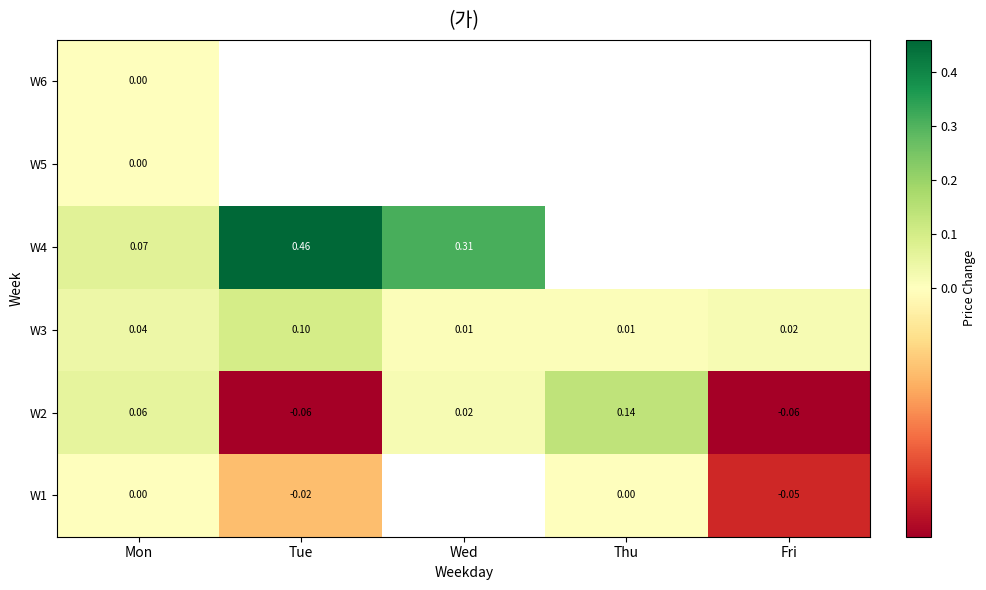

Which has a higher value, Fri or Tue?

Tue